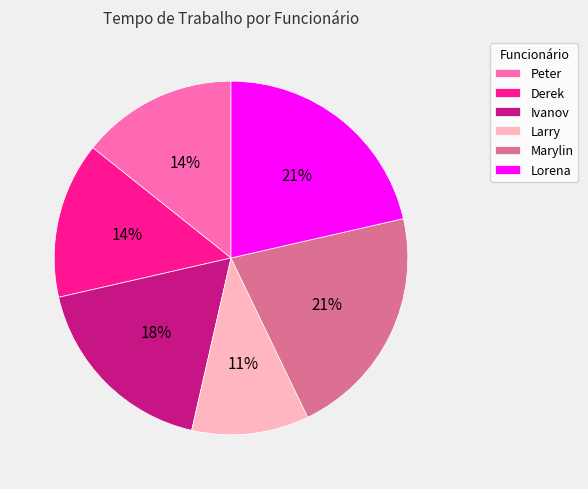

How many slices are in this pie chart?

6